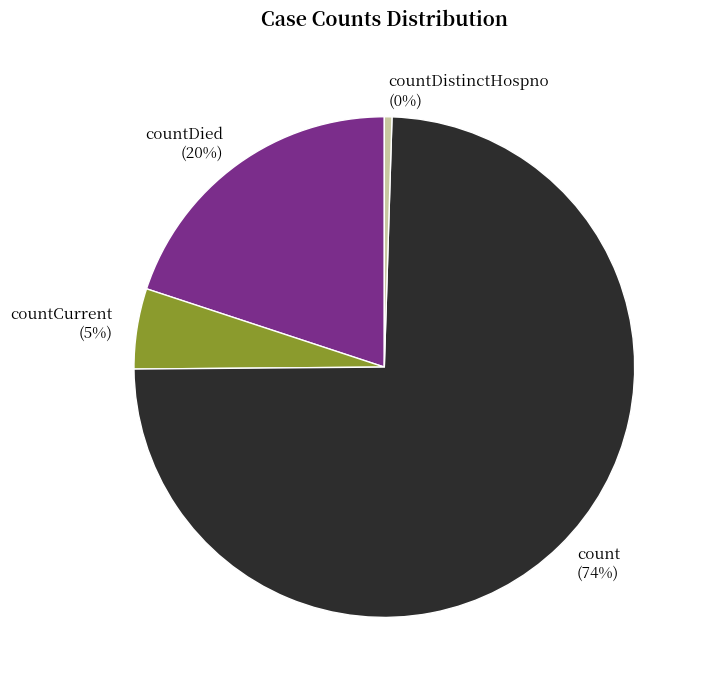

How many slices are in this pie chart?

4